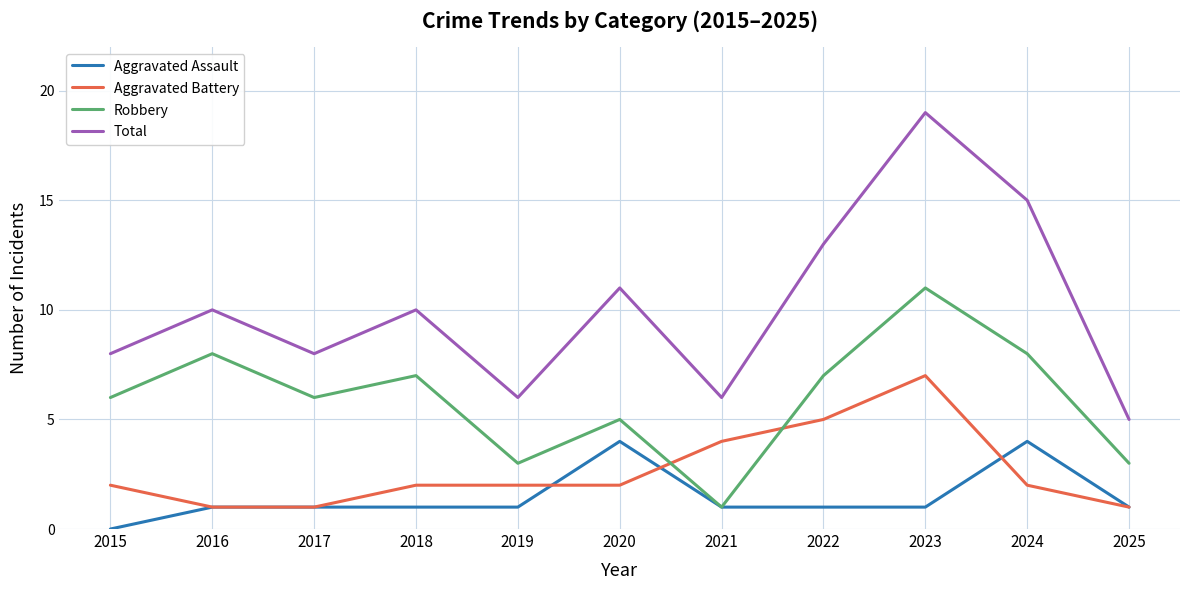

What is the difference between the Aggravated Battery values at 2021 and 2022?

1